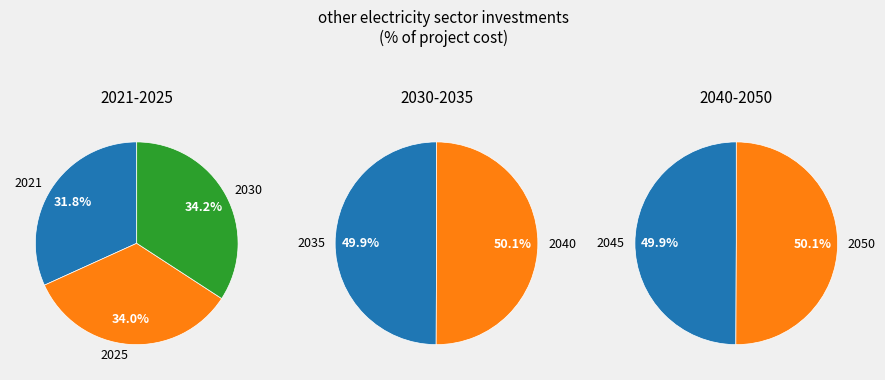

The 2045 slice represents 5% of the pie. True or false?

False